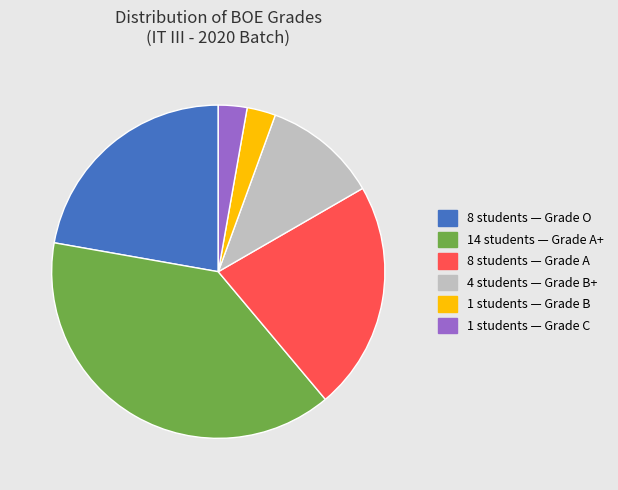

Does any single category account for the majority?

No